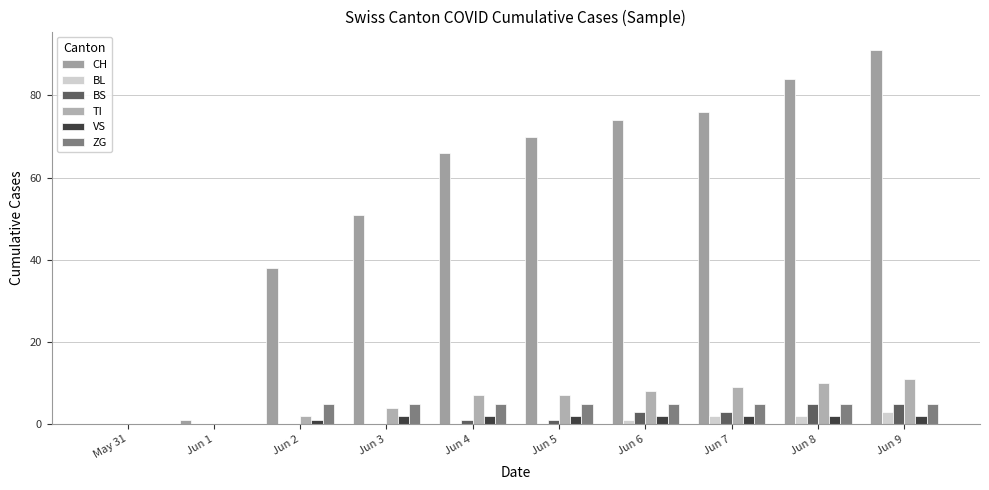

Between May 31 and Jun 4, which series saw the biggest shift?

CH